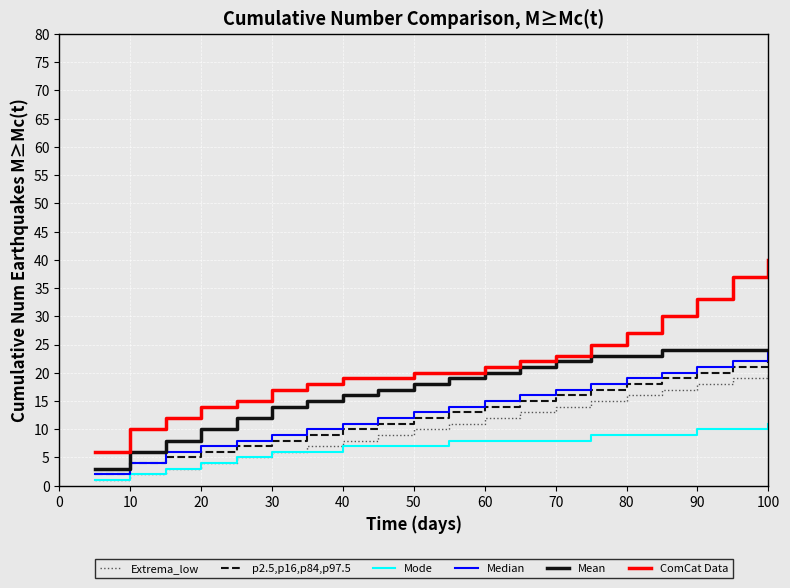

What is the minimum value for ComCat Data?

6